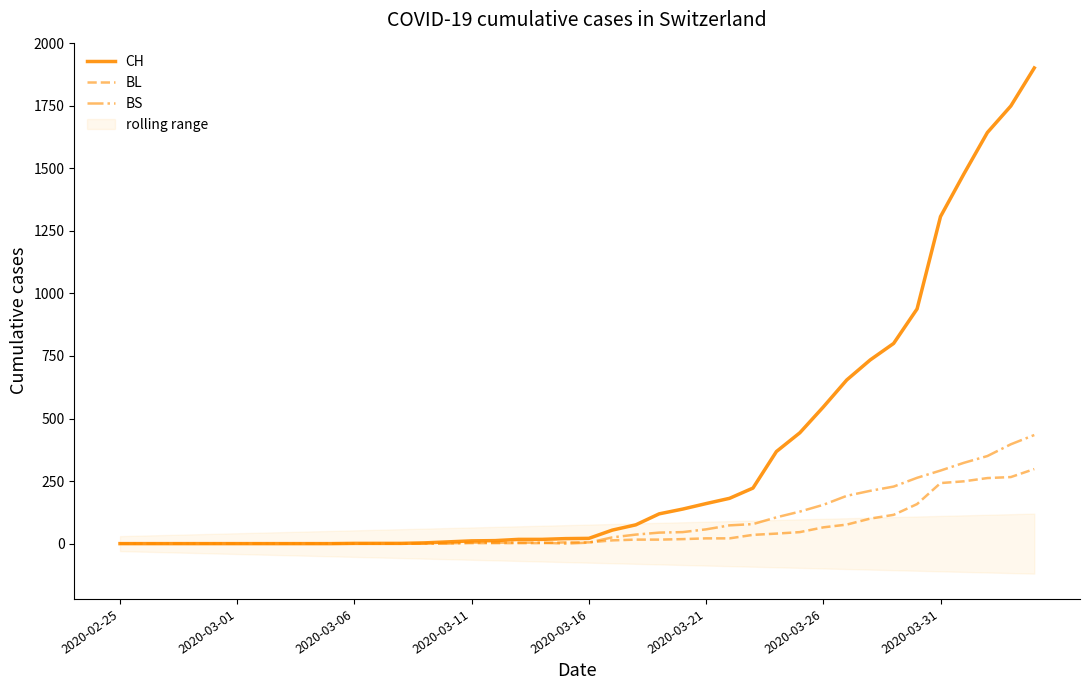

Which series has the largest total across all categories?

CH